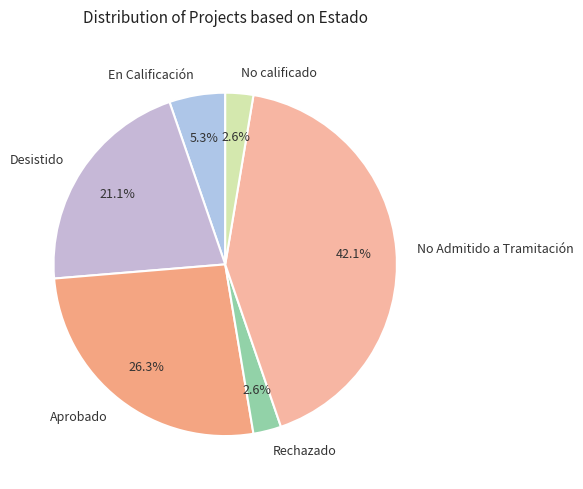

Which category has the biggest portion of the pie?

No Admitido a Tramitación